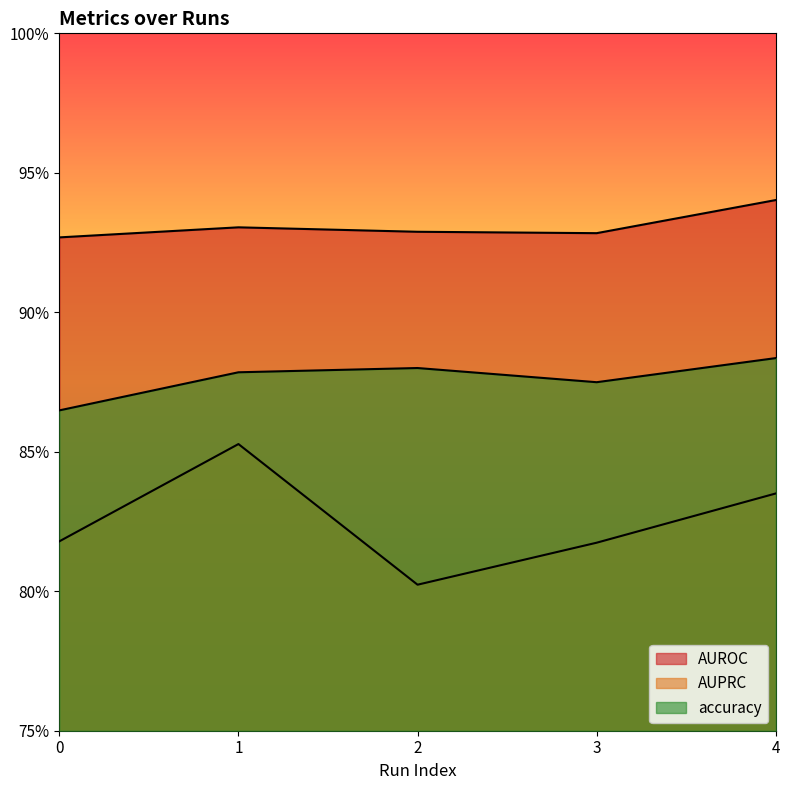

Read the AUROC value at 1.

0.9